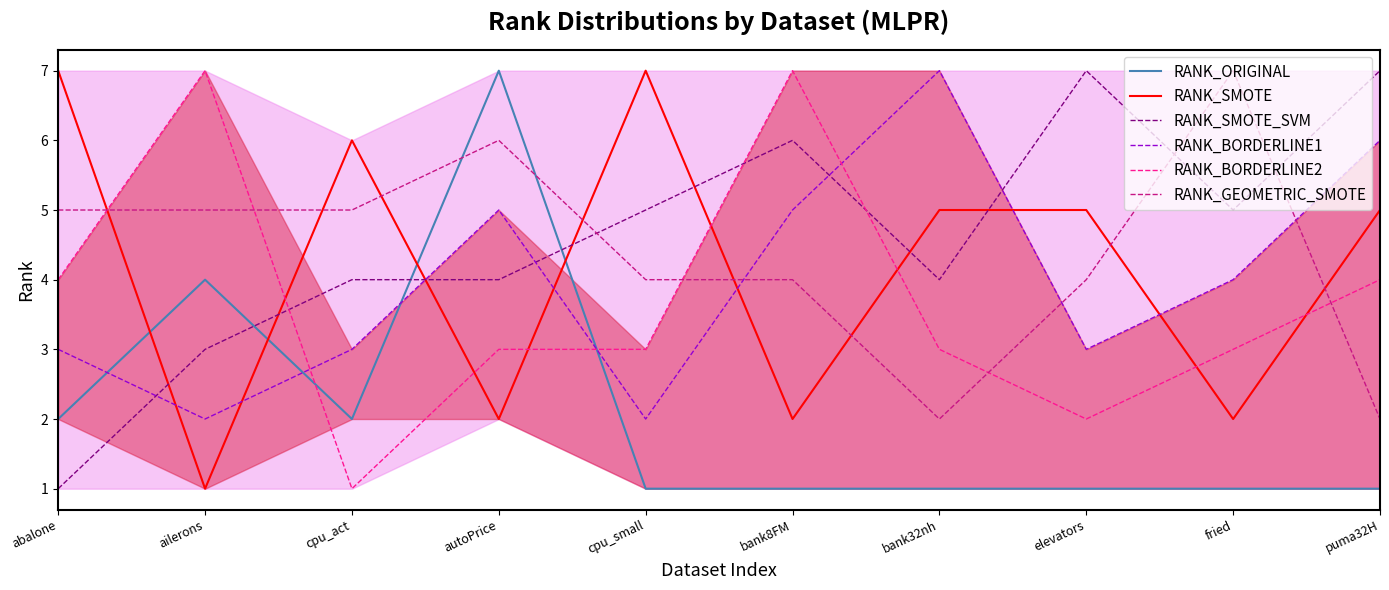

How many interior local valleys does the RANK_ORIGINAL series have?

1